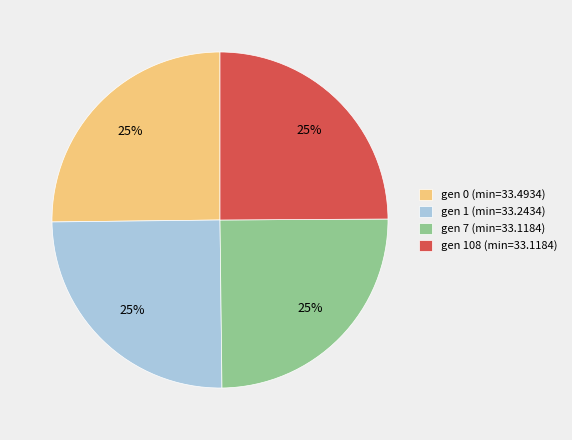

Approximately how many times larger is the value at gen 0 (min=33.4934) compared to gen 108 (min=33.1184)?

1.0